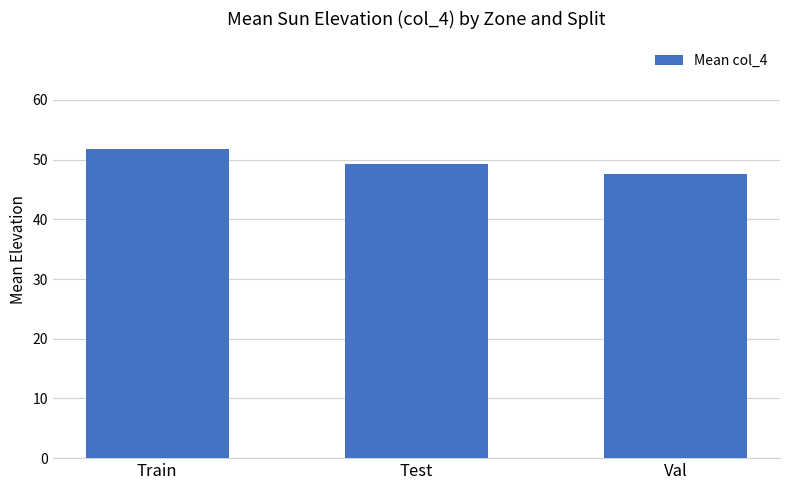

At which category does the chart reach its minimum across all series?

Val